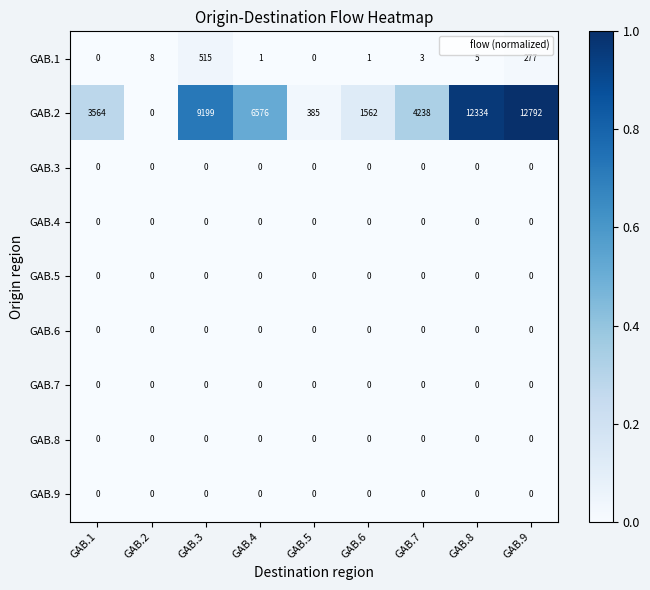

How many data points does each series have?

9